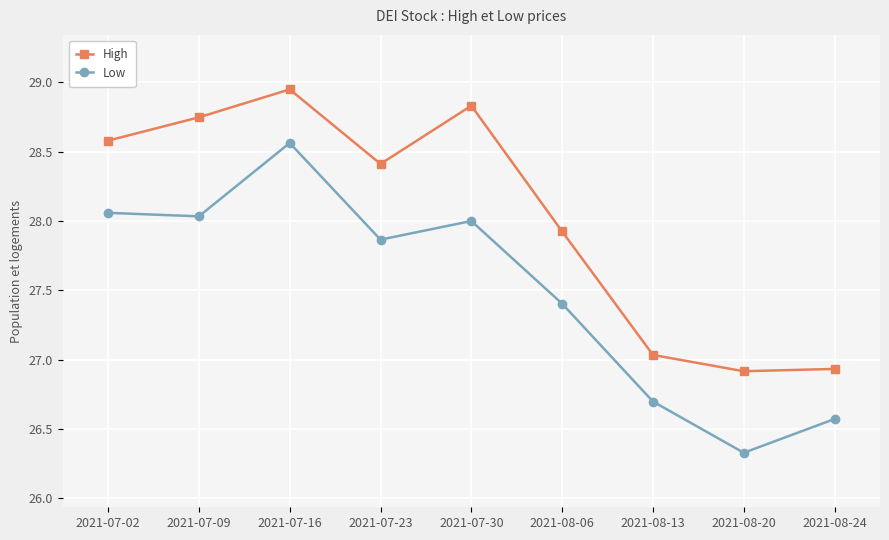

Rank the series by their maximum value, from lowest to highest.

Low, High